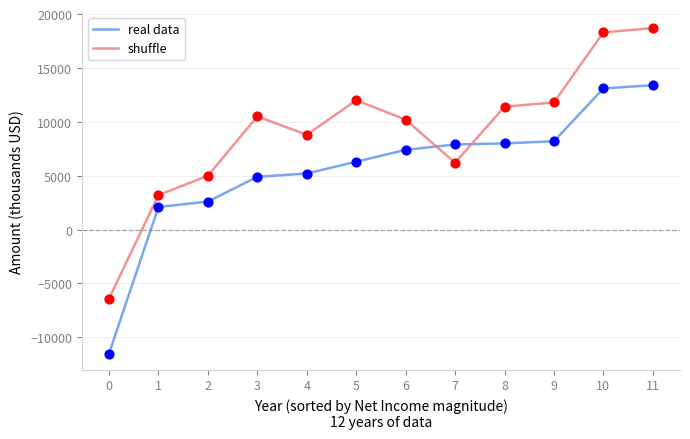

What is the difference between the highest and lowest values at 10?

5200